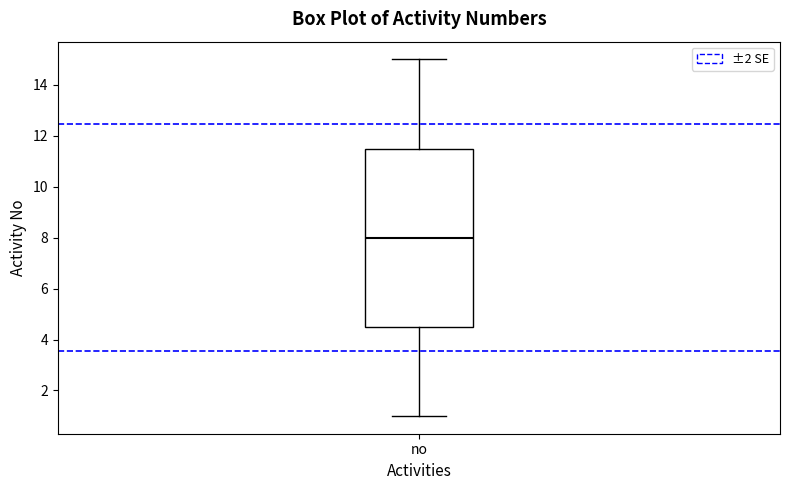

Read this box plot against the y-axis: the position of the median line, the range covered by the box, and the ends of both whiskers. The values are not printed on the chart, so give them approximately, as read against the axis.

median 8.0, box 4.6 to 11.6, whiskers 1.0 to 15.0